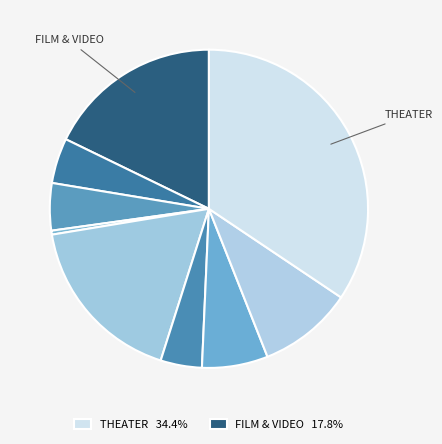

Count the number of slices in the pie.

9